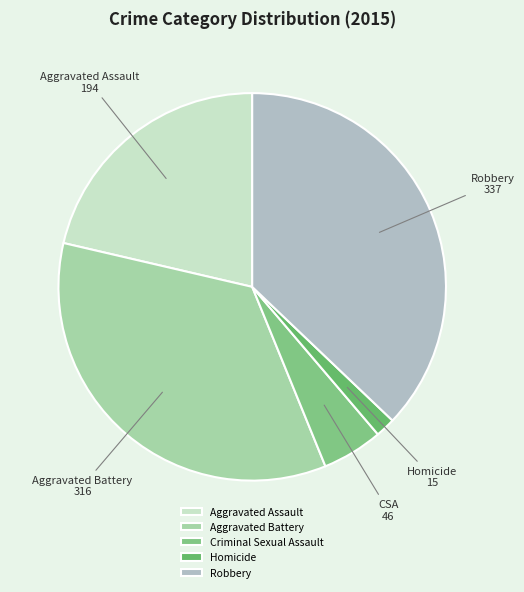

What is the smallest slice in the pie chart?

Homicide